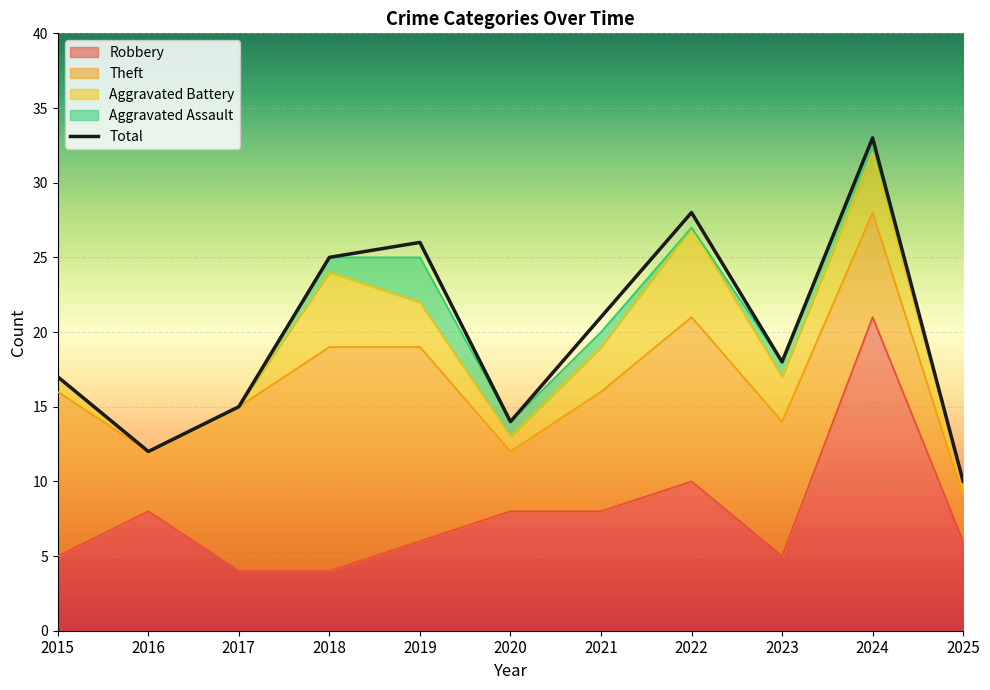

Where is the data nearest to the value 21?

2021